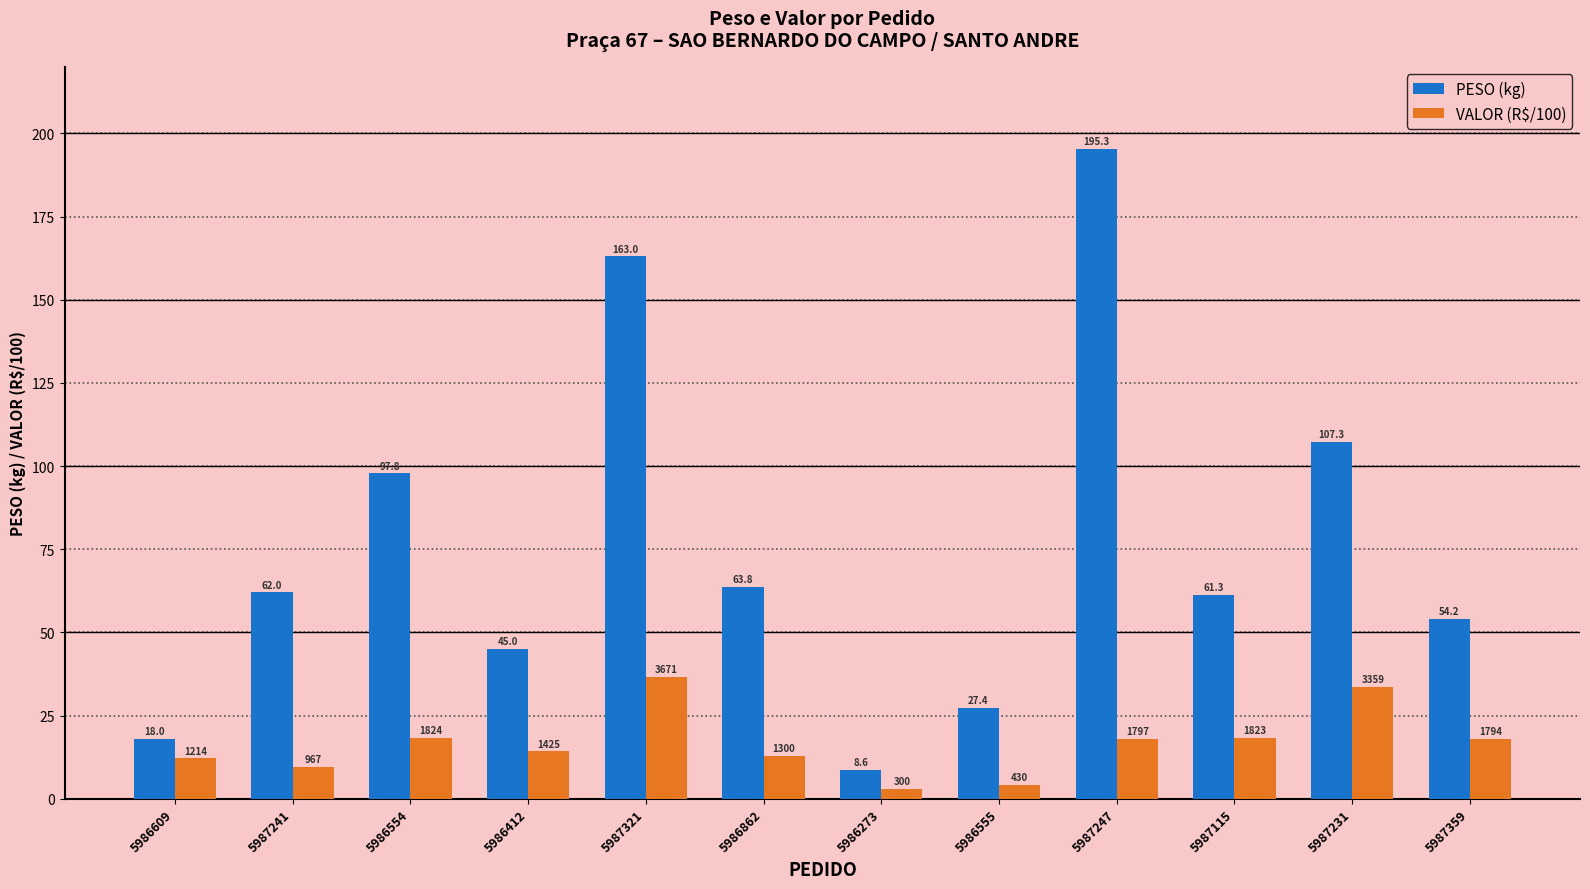

What is the sum of all VALOR (R$/100) values?

199.0